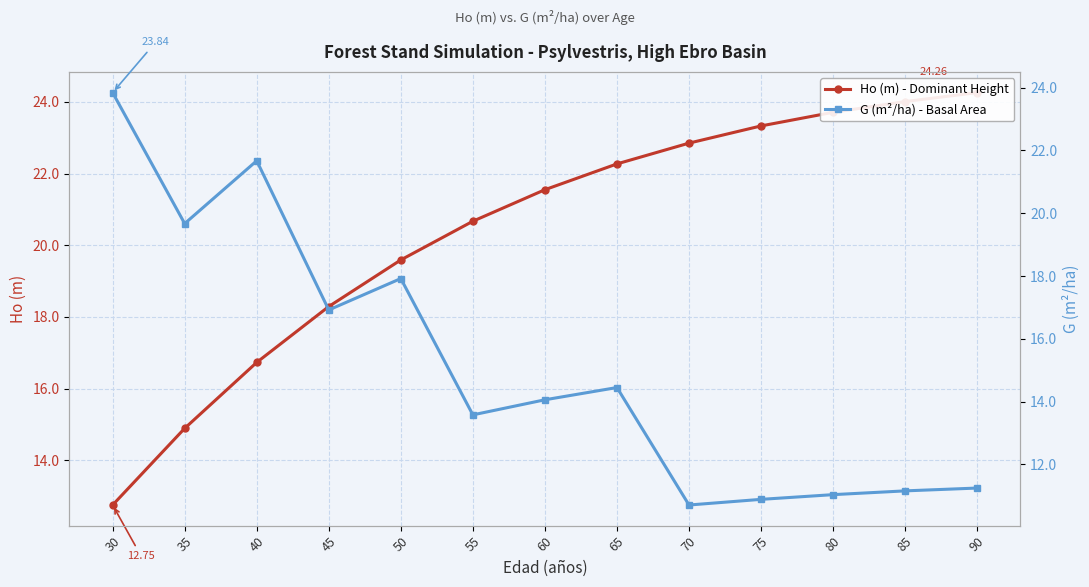

At which category does G (m²/ha) - Basal Area reach its first local valley?

35